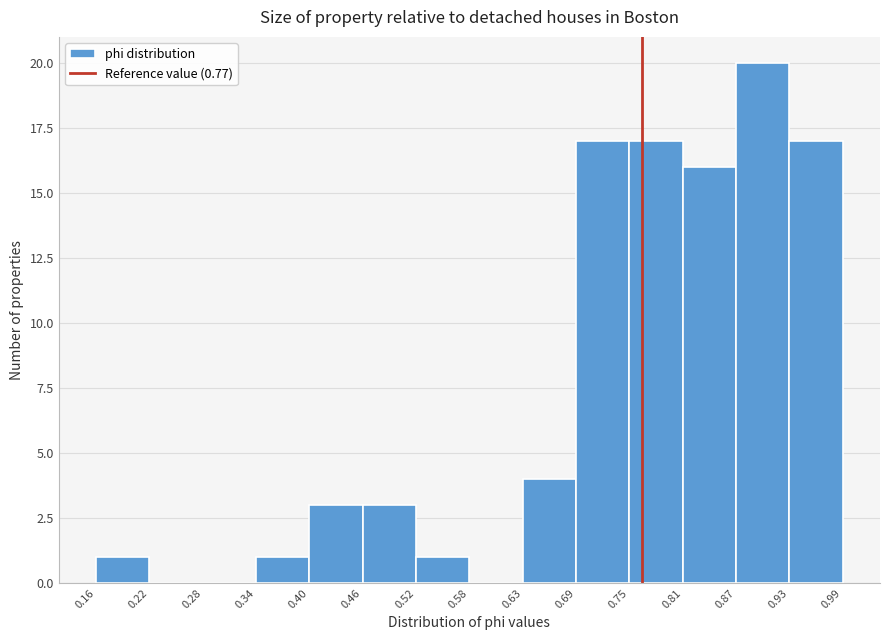

What is the height of the bar covering 0.40 to 0.46 on the x-axis? The values are not printed on the chart, so give them approximately, as read against the axis.

3